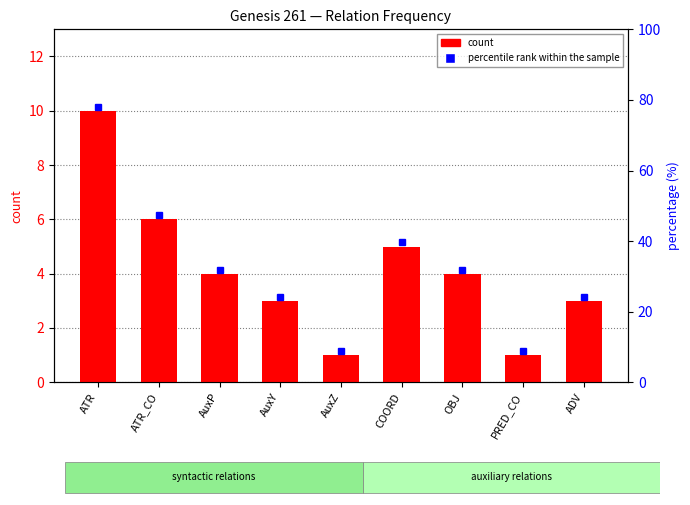

How many bars are there in total?

9